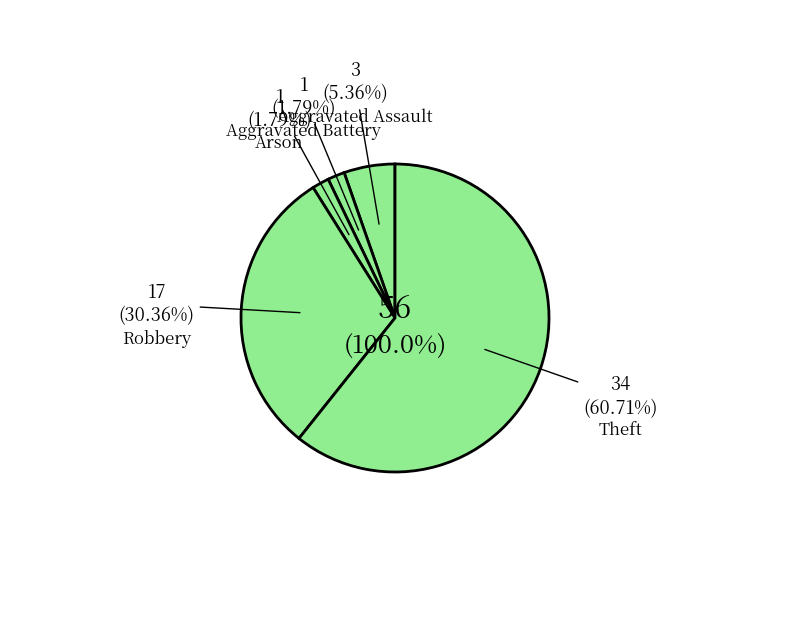

Is there any slice that represents more than half of the pie?

Yes